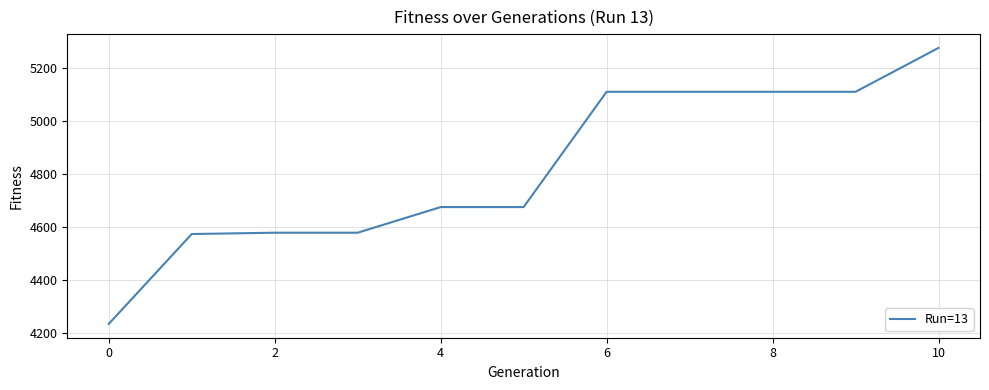

What is the minimum value shown in the chart?

4233